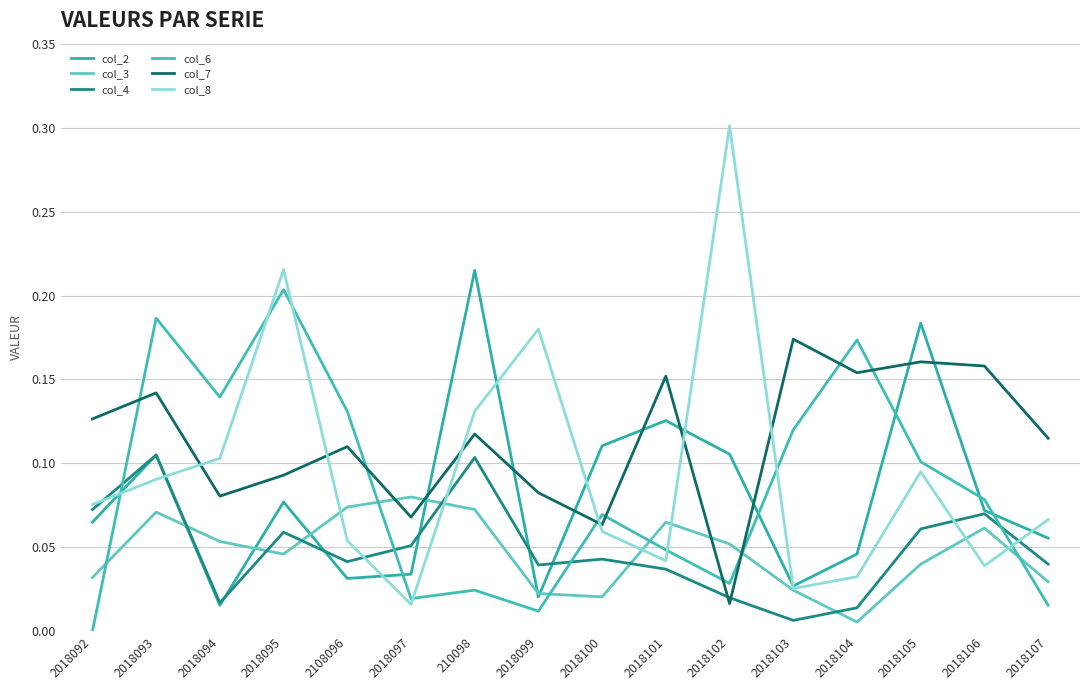

Which series has the largest total across all categories?

col_7